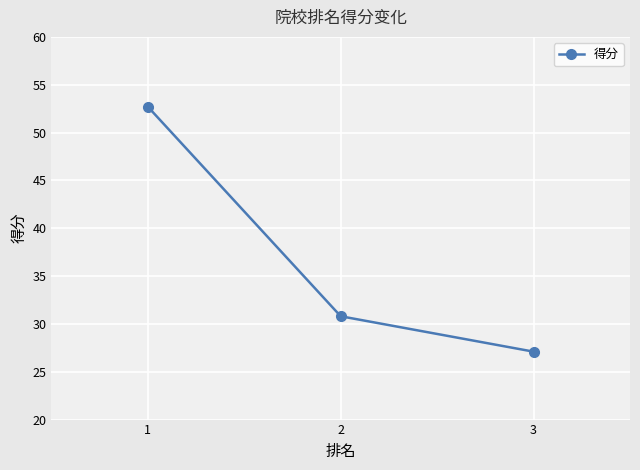

What is the maximum value shown in the chart?

52.7